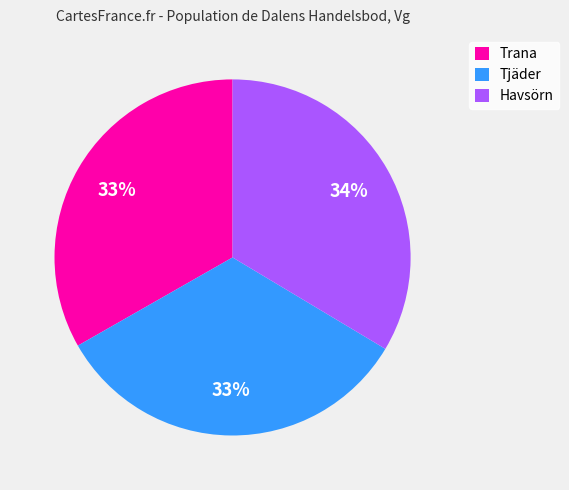

To the nearest percent, what portion does Havsörn represent?

34%